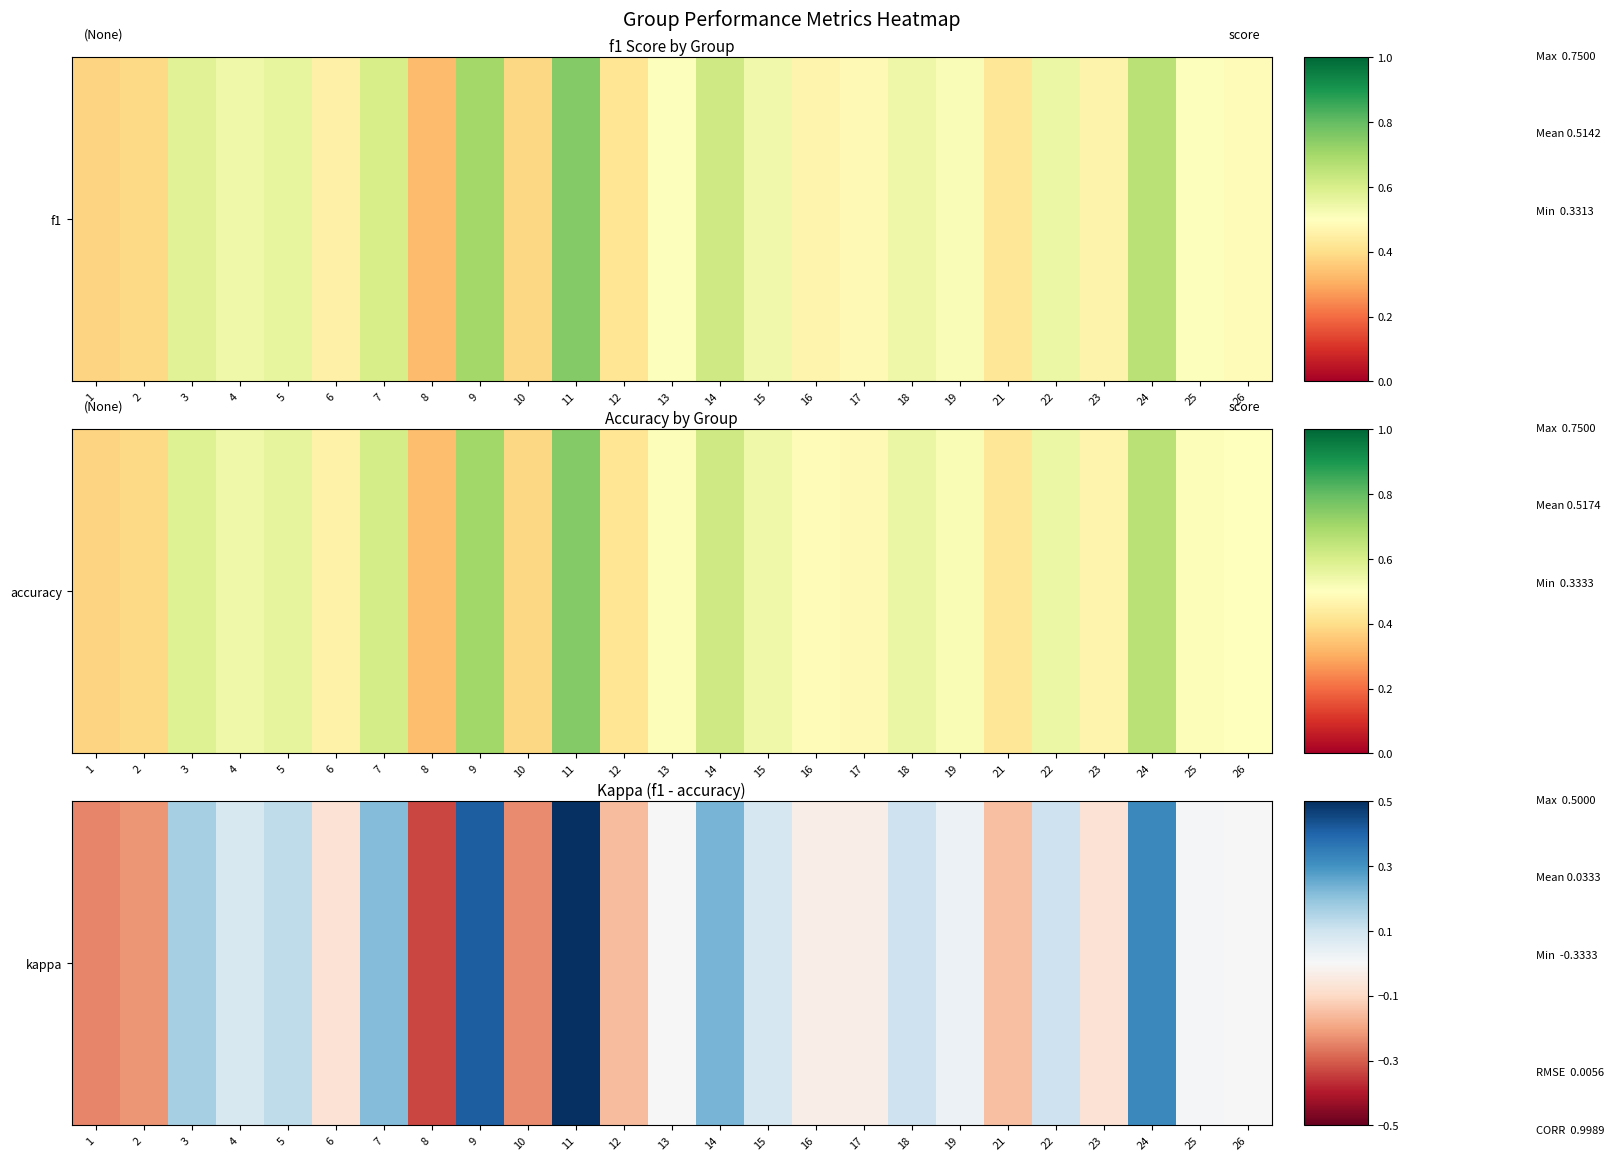

Is it true that the value at 2 is -0.2?

True